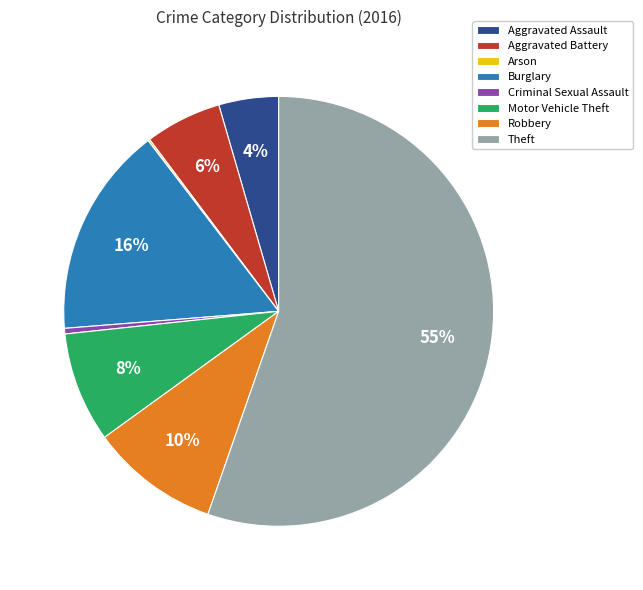

Which category has the biggest portion of the pie?

Theft